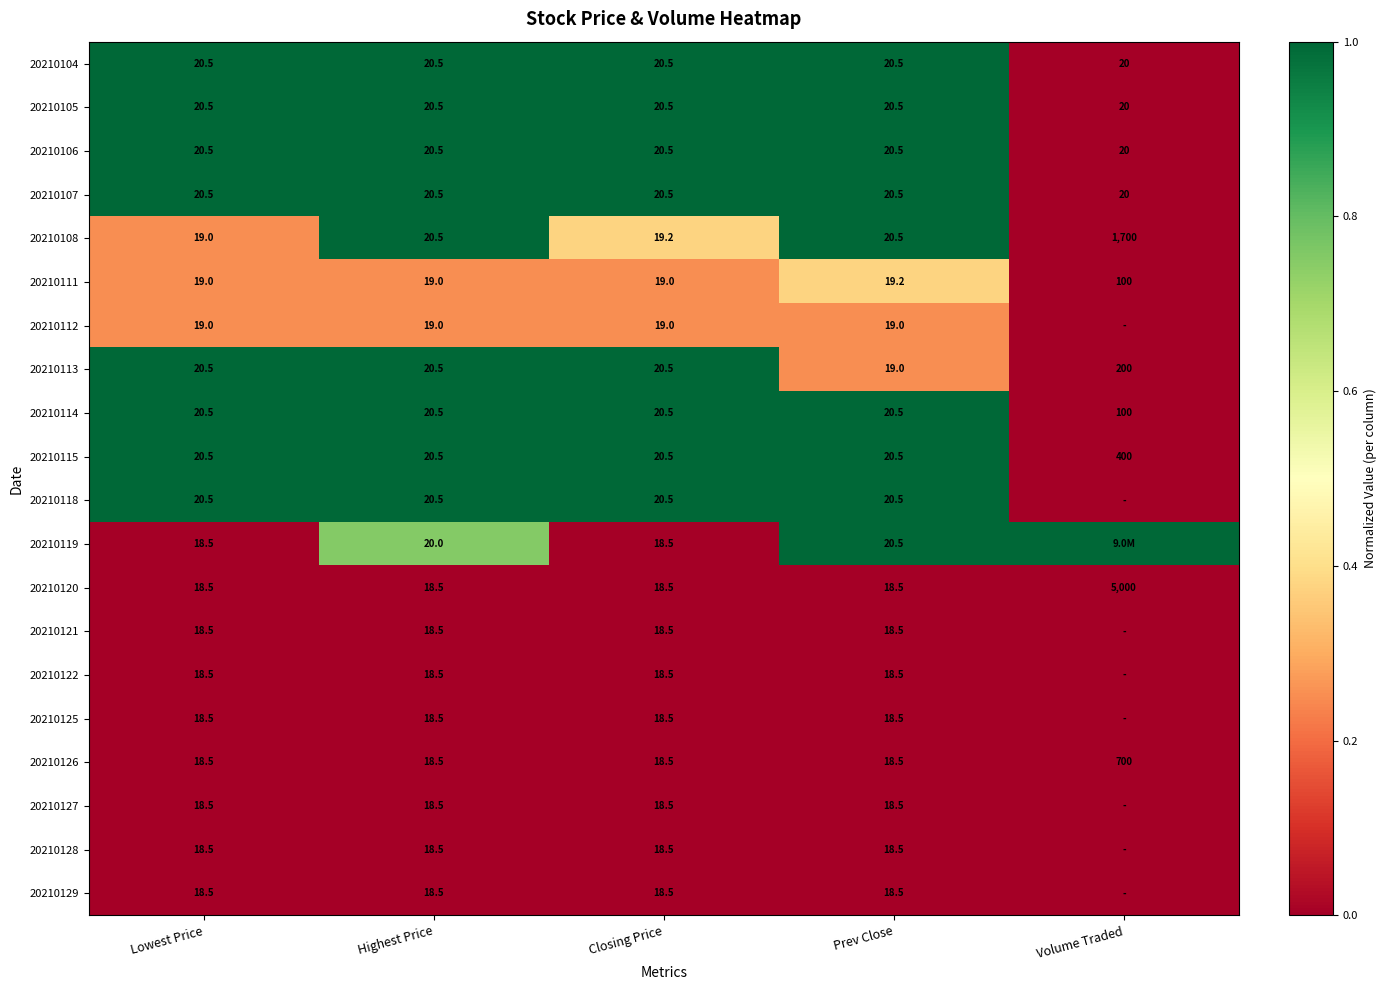

How many data points does each series have?

5